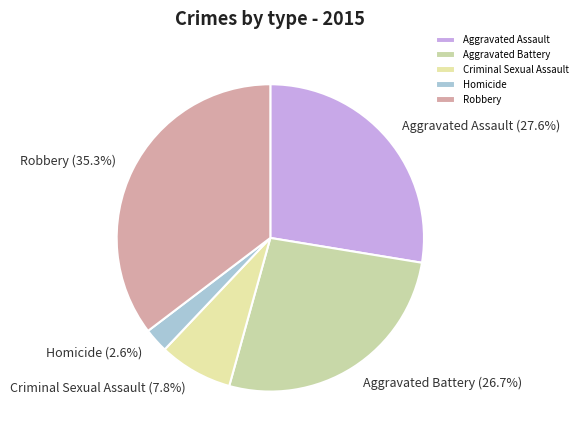

Rank the categories by value from highest to lowest.

Robbery, Aggravated Assault, Aggravated Battery, Criminal Sexual Assault, Homicide